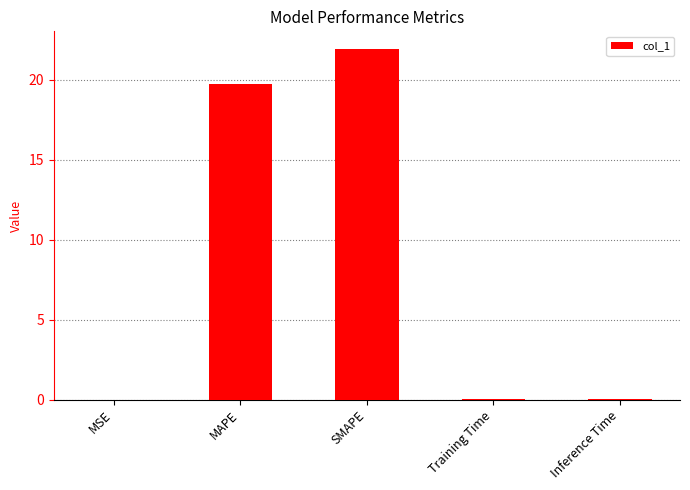

What is the average value?

8.4